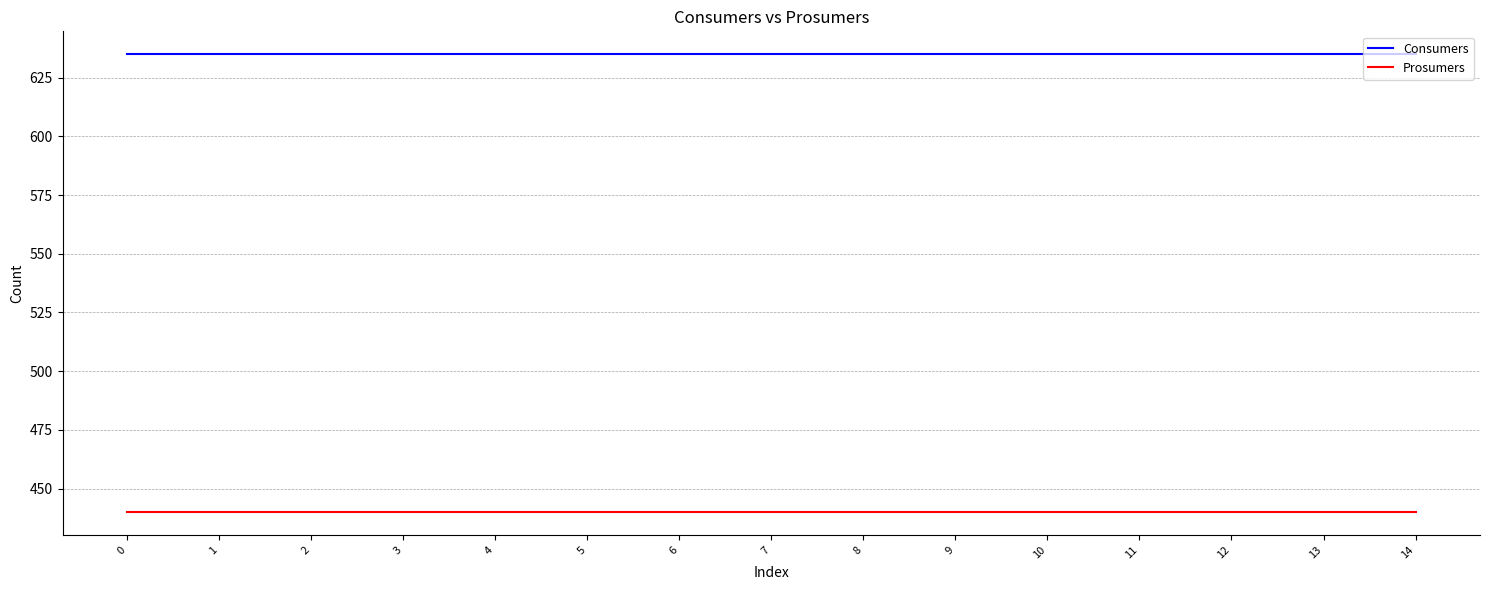

How many lines are shown in the chart?

2